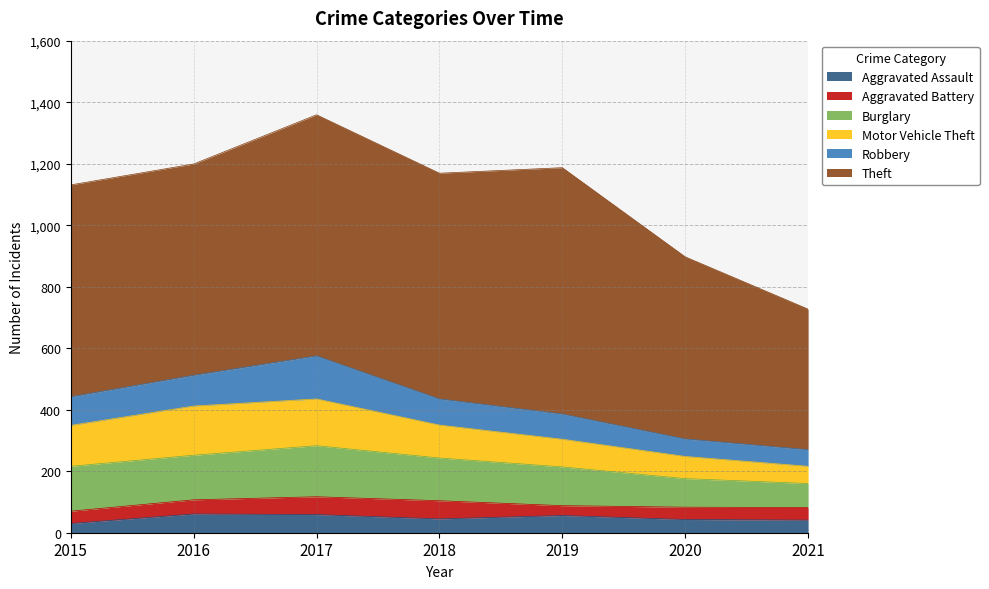

Which category has the lowest value across all series?

2015